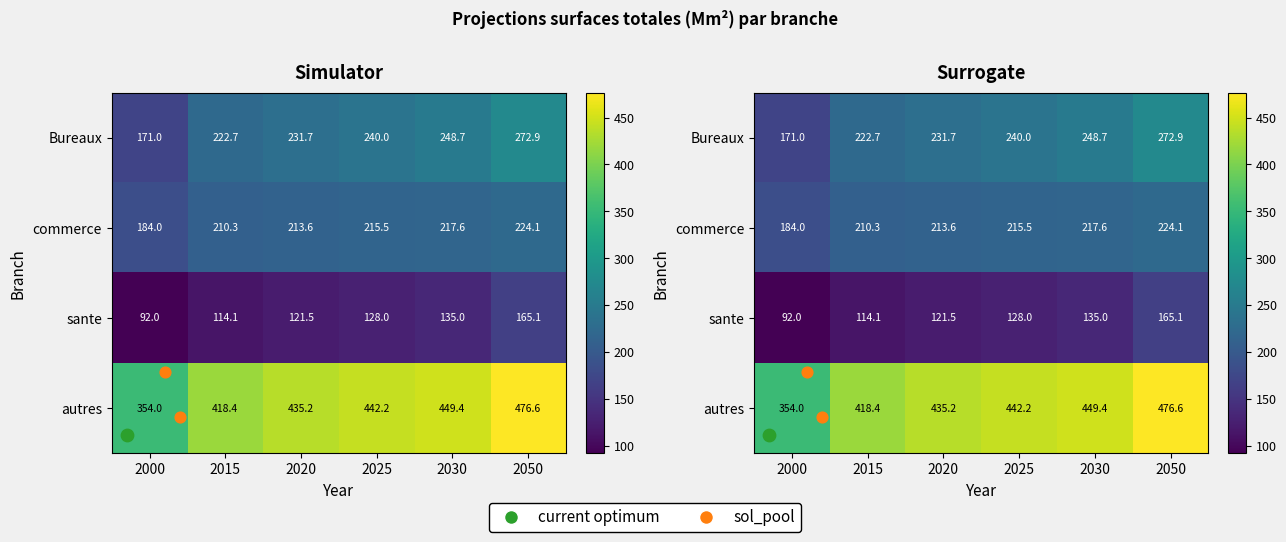

Which series has the largest total across all categories?

autres